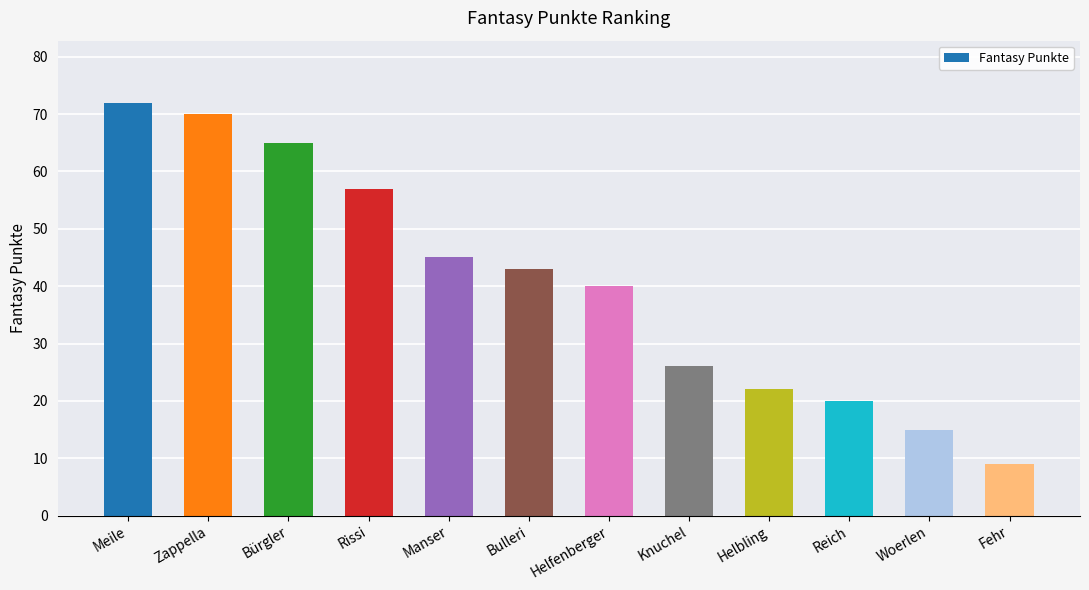

Reading left to right, extract all data points from this chart.

72	70	65	57	45	43	40	26	22	20	15	9